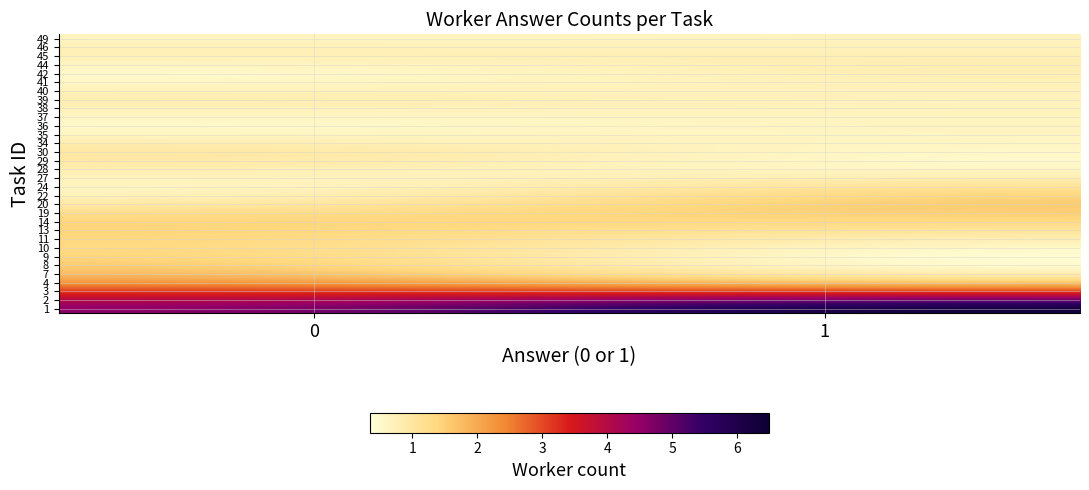

What is the maximum value shown in the chart?

6.5